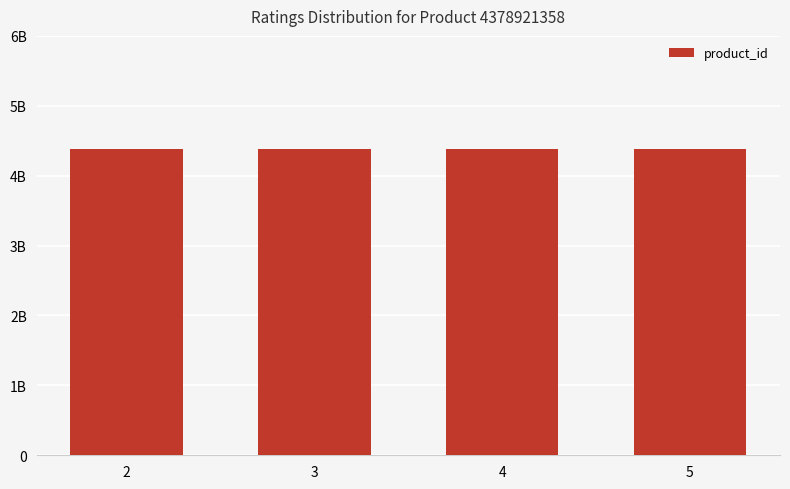

At which label does help_count reach its peak?

2